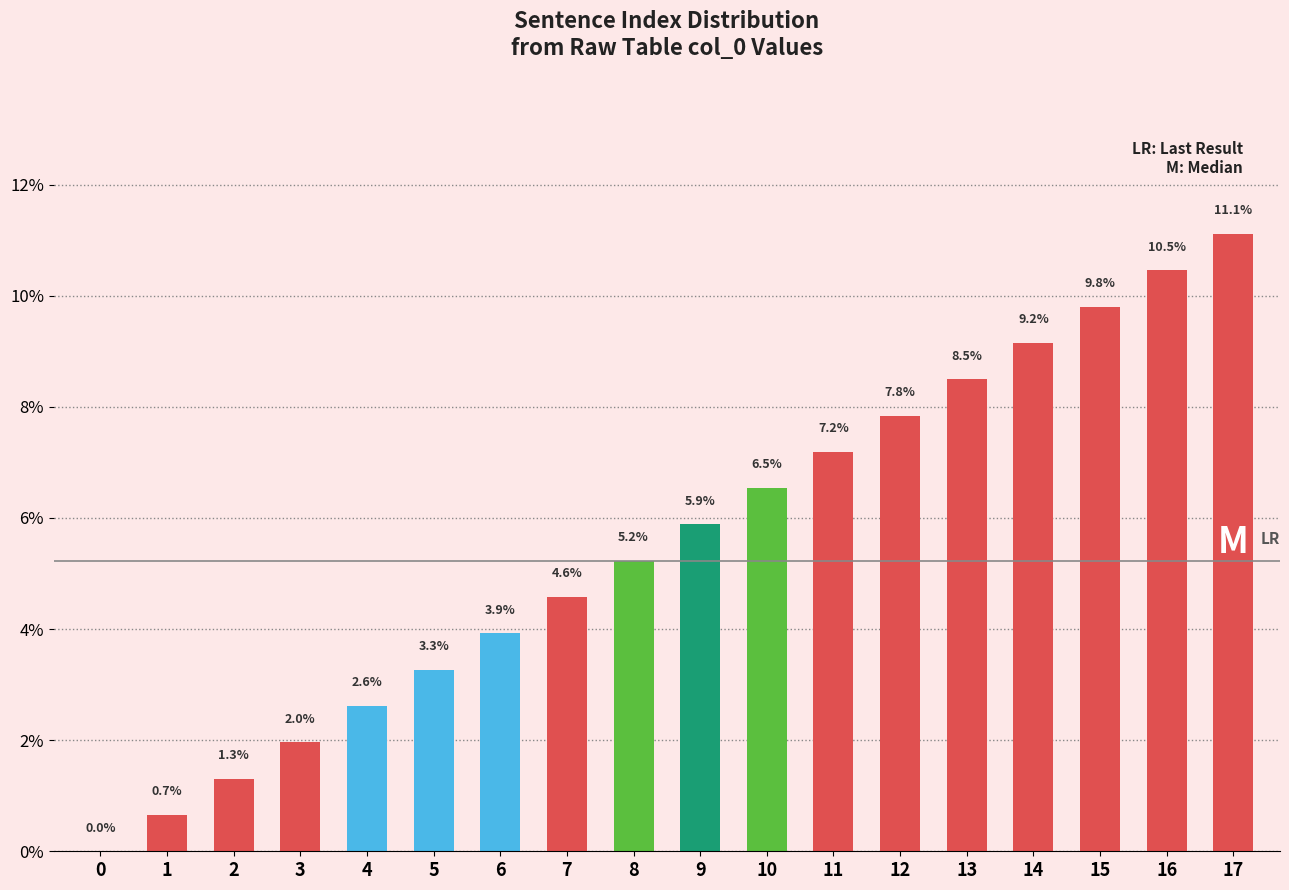

True or false: the data shows 2.0 at 5.

False